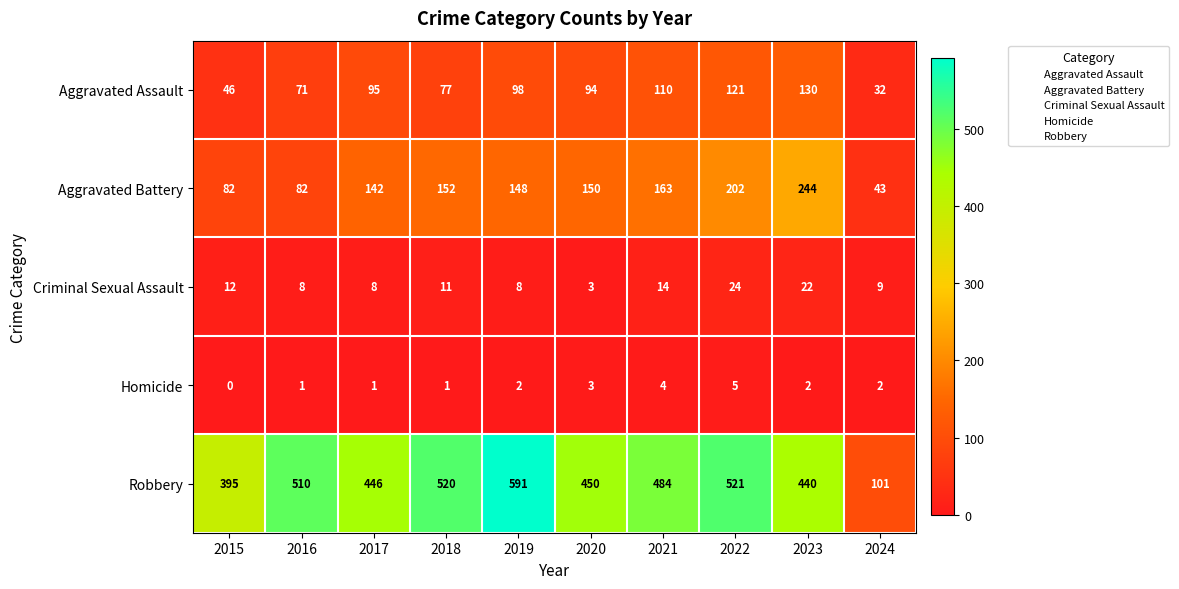

What is the difference between the highest and lowest values at 2024?

99